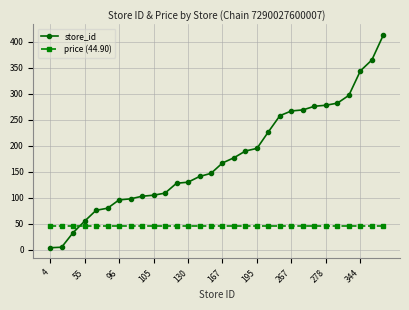

How many lines are shown in the chart?

2